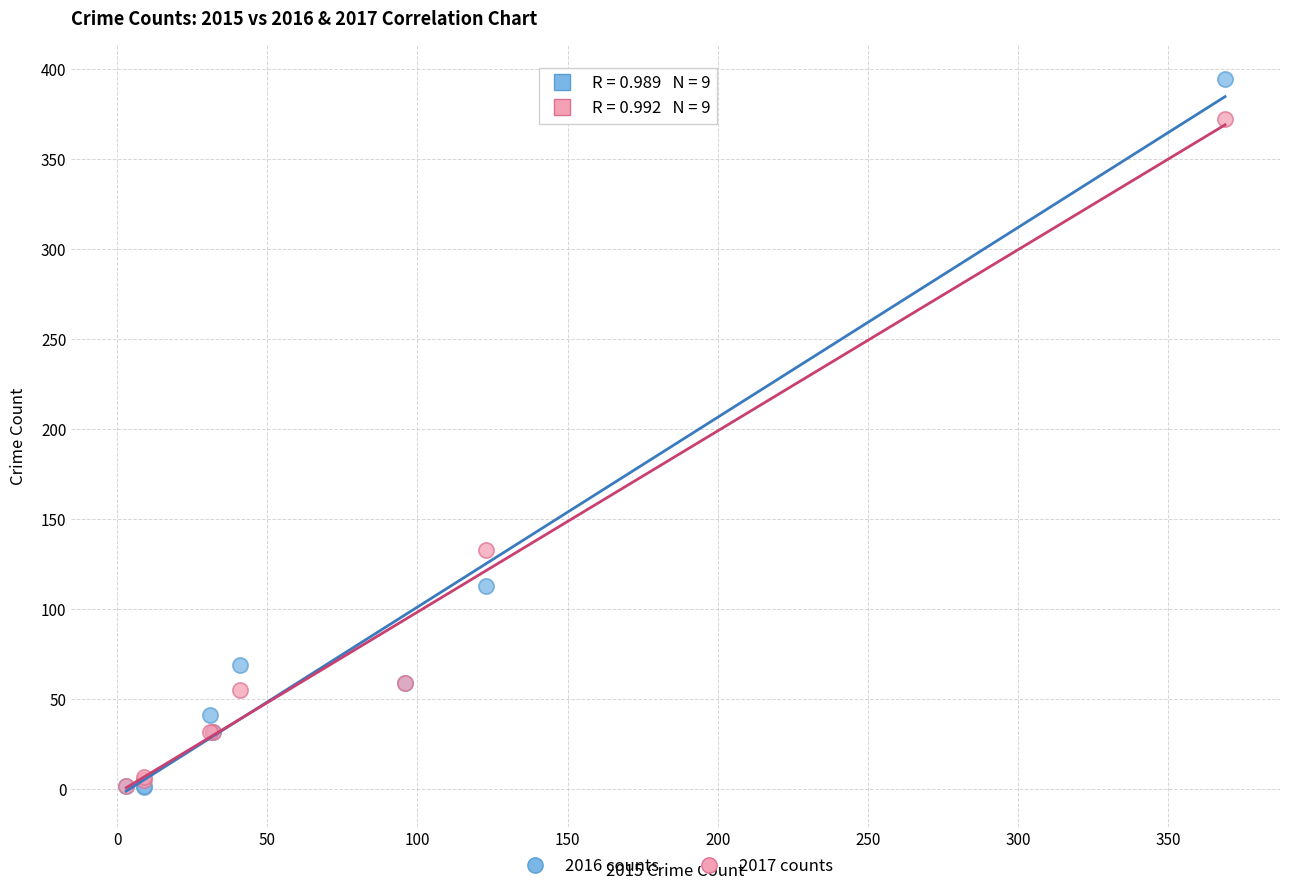

Across all series, what Y value is closest to 197?

133